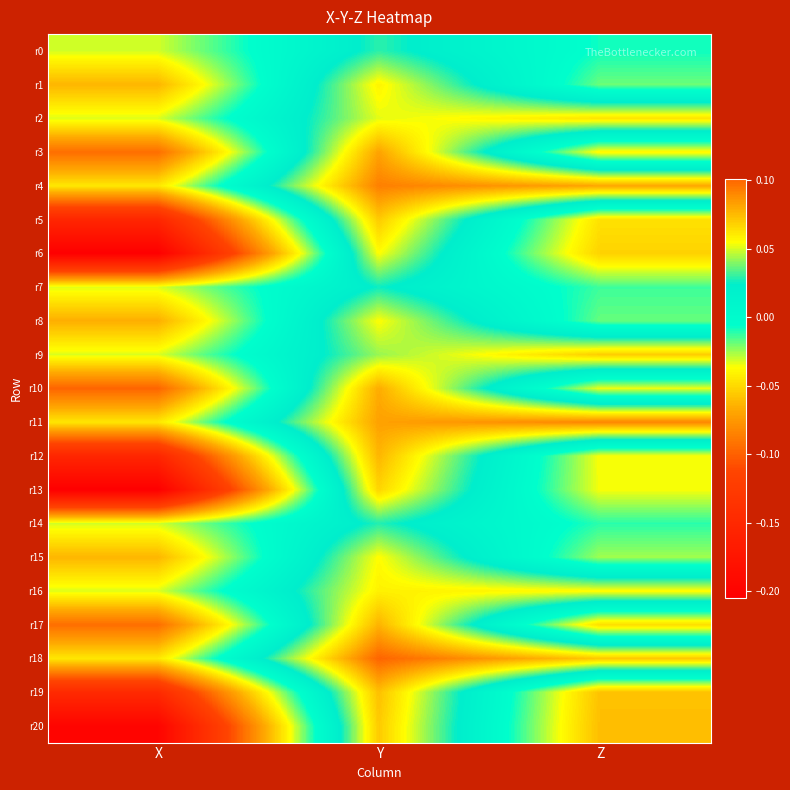

Reading right to left, transcribe all the data shown in this chart.

r0: Z=-0.0	Y=0.0	X=-0.0
r1: Z=-0.0	Y=0.1	X=-0.1
r2: Z=0.1	Y=0.1	X=-0.0
r3: Z=-0.0	Y=0.1	X=-0.1
r4: Z=0.1	Y=0.1	X=-0.0
r5: Z=-0.0	Y=0.1	X=-0.2
r6: Z=-0.1	Y=0.1	X=-0.2
r7: Z=-0.0	Y=0.0	X=-0.0
r8: Z=-0.0	Y=0.1	X=-0.1
r9: Z=0.1	Y=0.0	X=-0.0
r10: Z=-0.0	Y=0.1	X=-0.1
r11: Z=0.1	Y=0.1	X=-0.0
r12: Z=-0.0	Y=0.1	X=-0.2
r13: Z=-0.0	Y=0.1	X=-0.2
r14: Z=-0.0	Y=0.0	X=-0.0
r15: Z=-0.0	Y=0.1	X=-0.1
r16: Z=0.1	Y=0.1	X=-0.0
r17: Z=-0.0	Y=0.1	X=-0.1
r18: Z=0.1	Y=0.1	X=-0.0
r19: Z=-0.1	Y=0.1	X=-0.1
r20: Z=-0.1	Y=0.1	X=-0.2